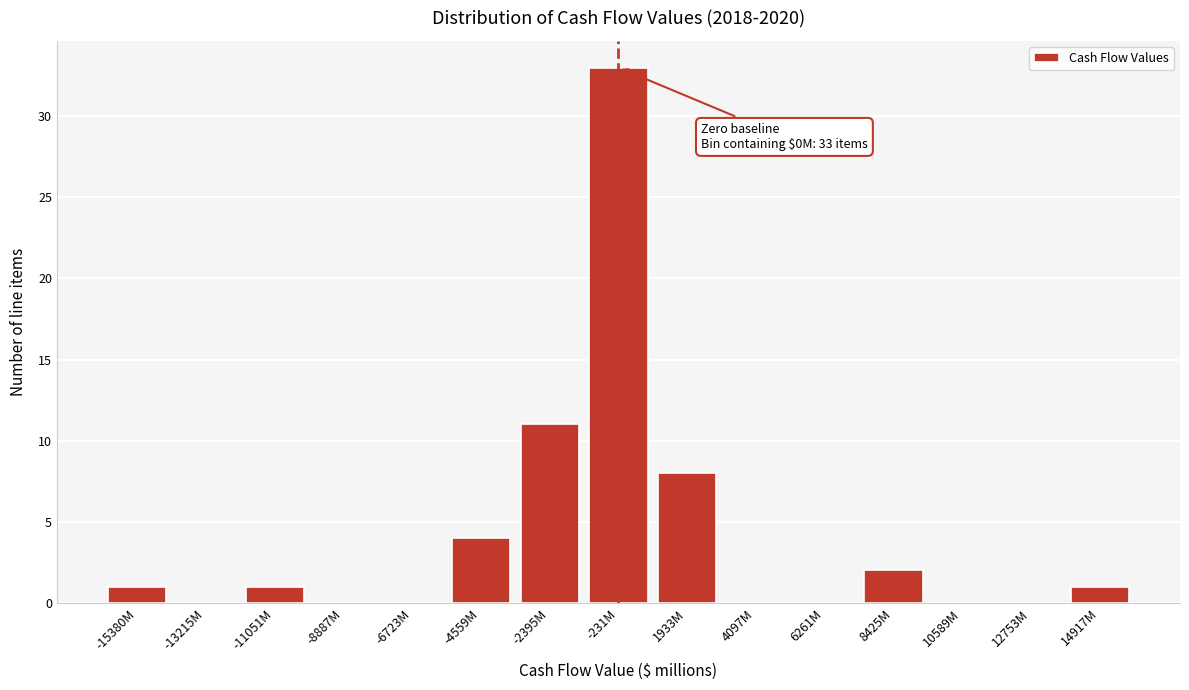

Reading right to left, what are all the values shown in this chart?

14917M=1	12753M=0	10589M=0	8425M=2	6261M=0	4097M=0	1933M=8	-231M=33	-2395M=11	-4559M=4	-6723M=0	-8887M=0	-11051M=1	-13215M=0	-15380M=1